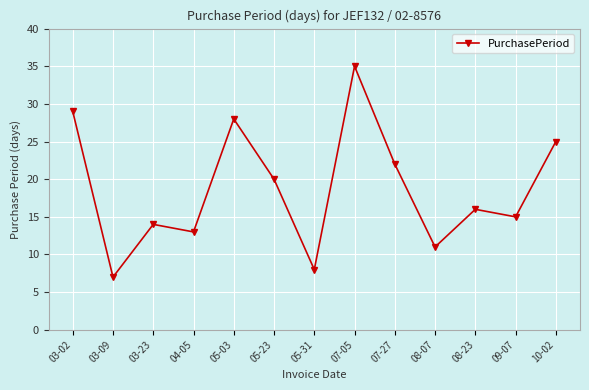

Does the chart have visible grid lines?

Yes